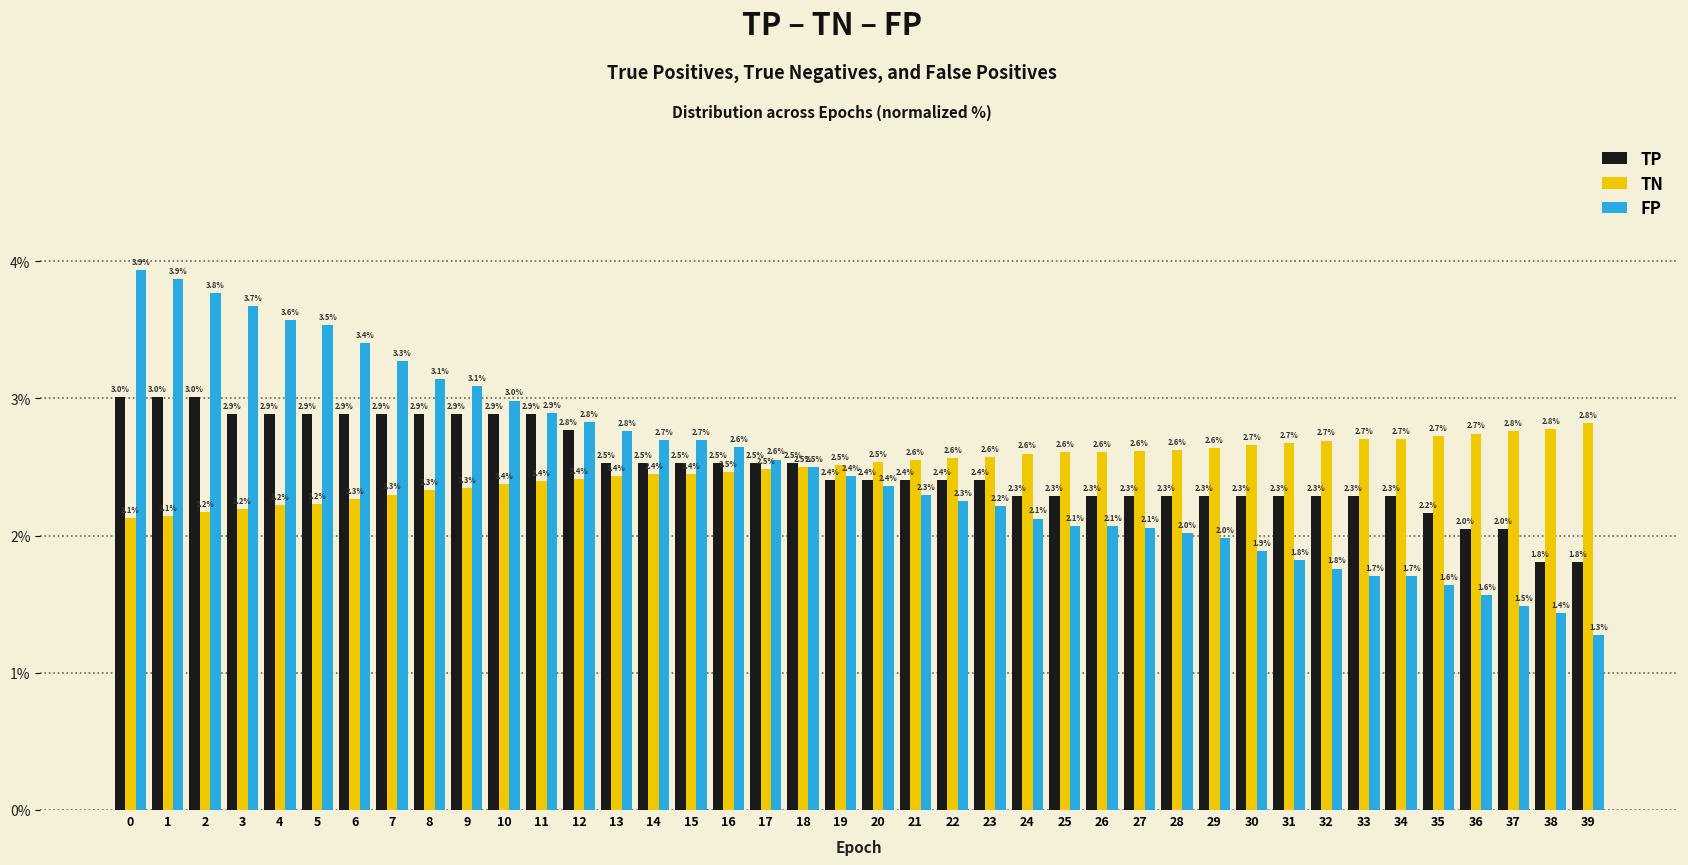

How many groups of bars are there?

40